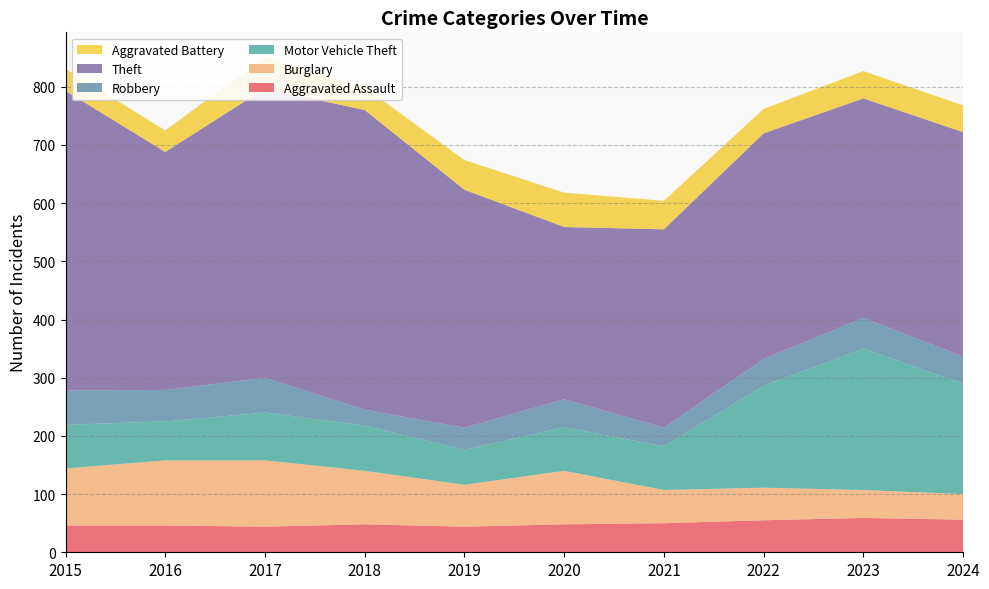

Reading left to right, list all the values displayed in this chart.

Aggravated Assault: 46	46	44	48	44	48	50	55	59	56
Burglary: 98	112	114	92	72	92	57	56	48	44
Motor Vehicle Theft: 75	67	82	78	60	75	75	175	243	190
Robbery: 59	54	60	27	38	48	32	46	53	46
Theft: 515	409	497	515	409	296	341	388	377	386
Aggravated Battery: 38	37	54	39	51	59	49	42	47	46